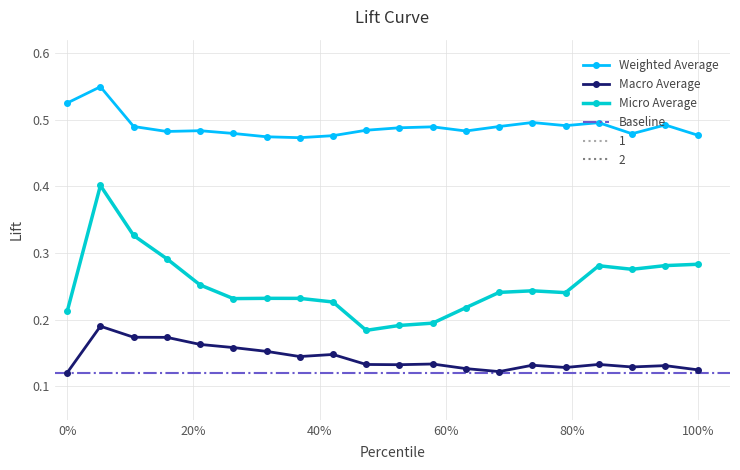

True or false: Macro Average has more than 1 interior local peaks.

True